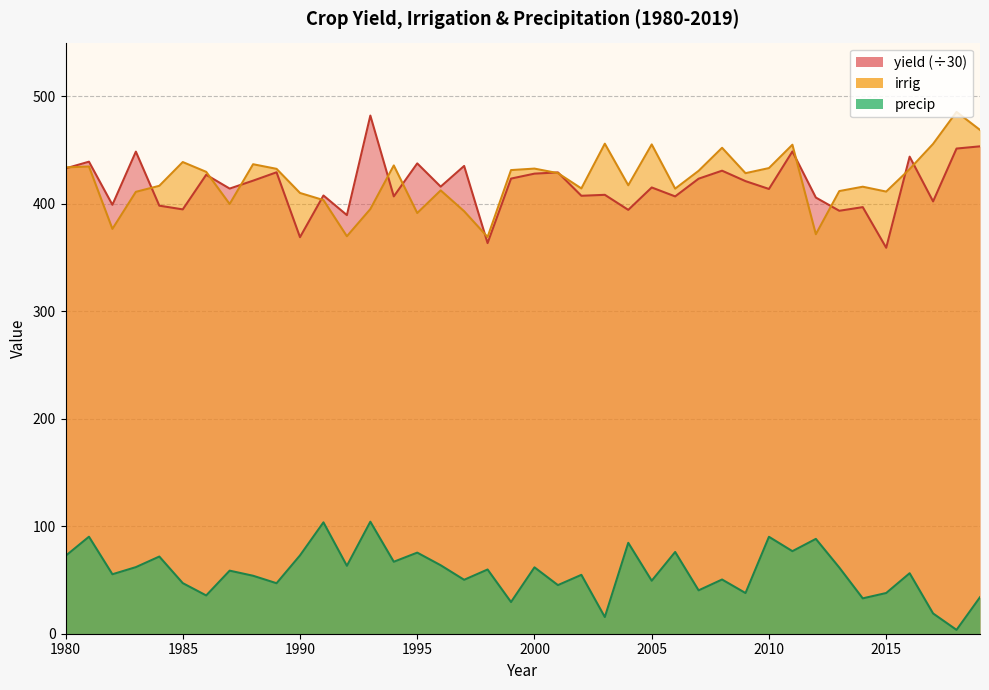

Which category has the lowest value in the yield series?

2015